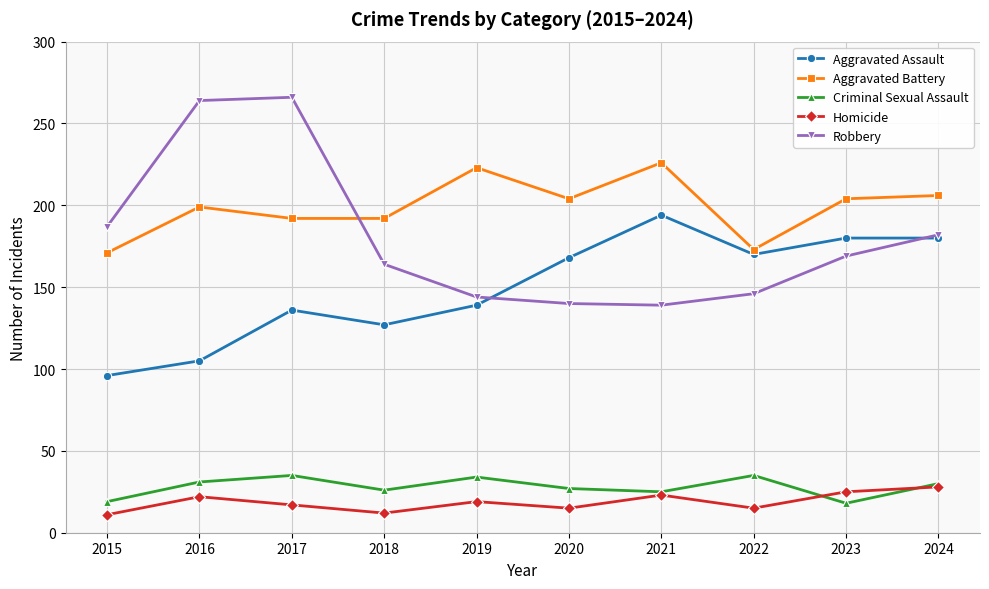

True or false: Homicide has more than 1 points higher than both neighbors.

True